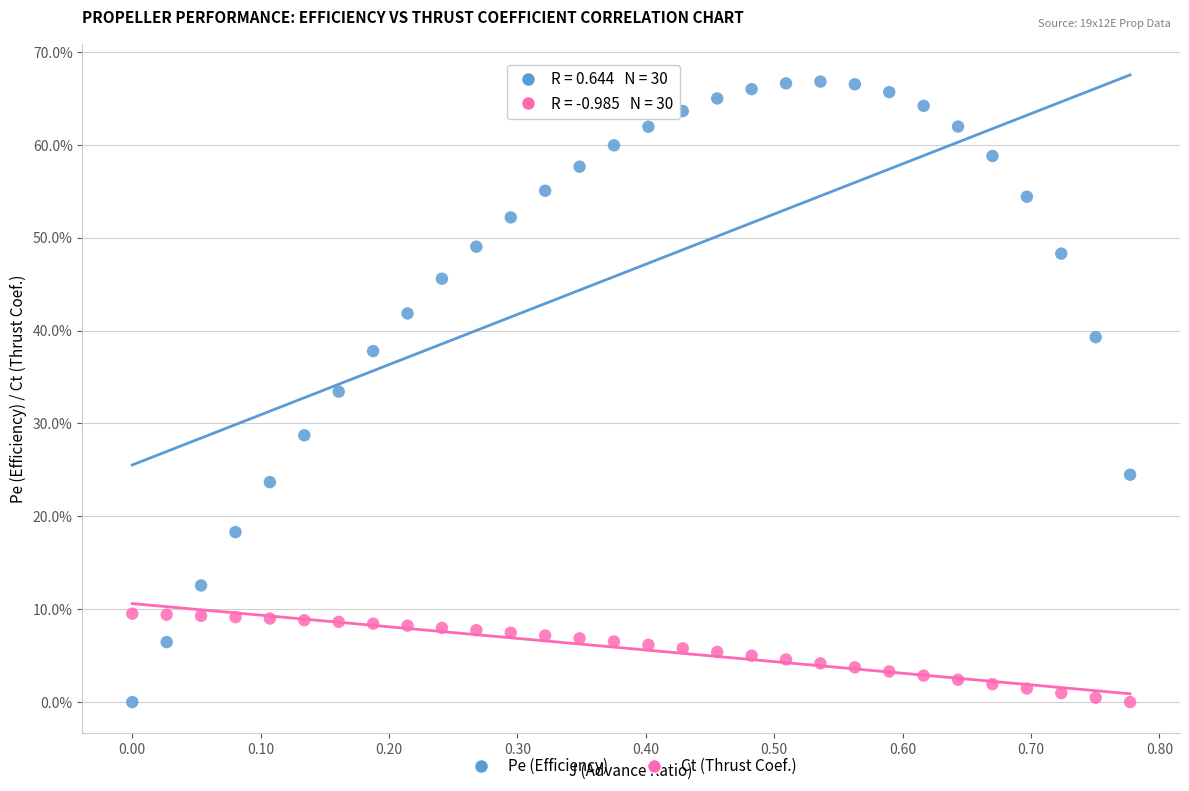

Which series reaches the maximum Y coordinate?

Pe (Efficiency)